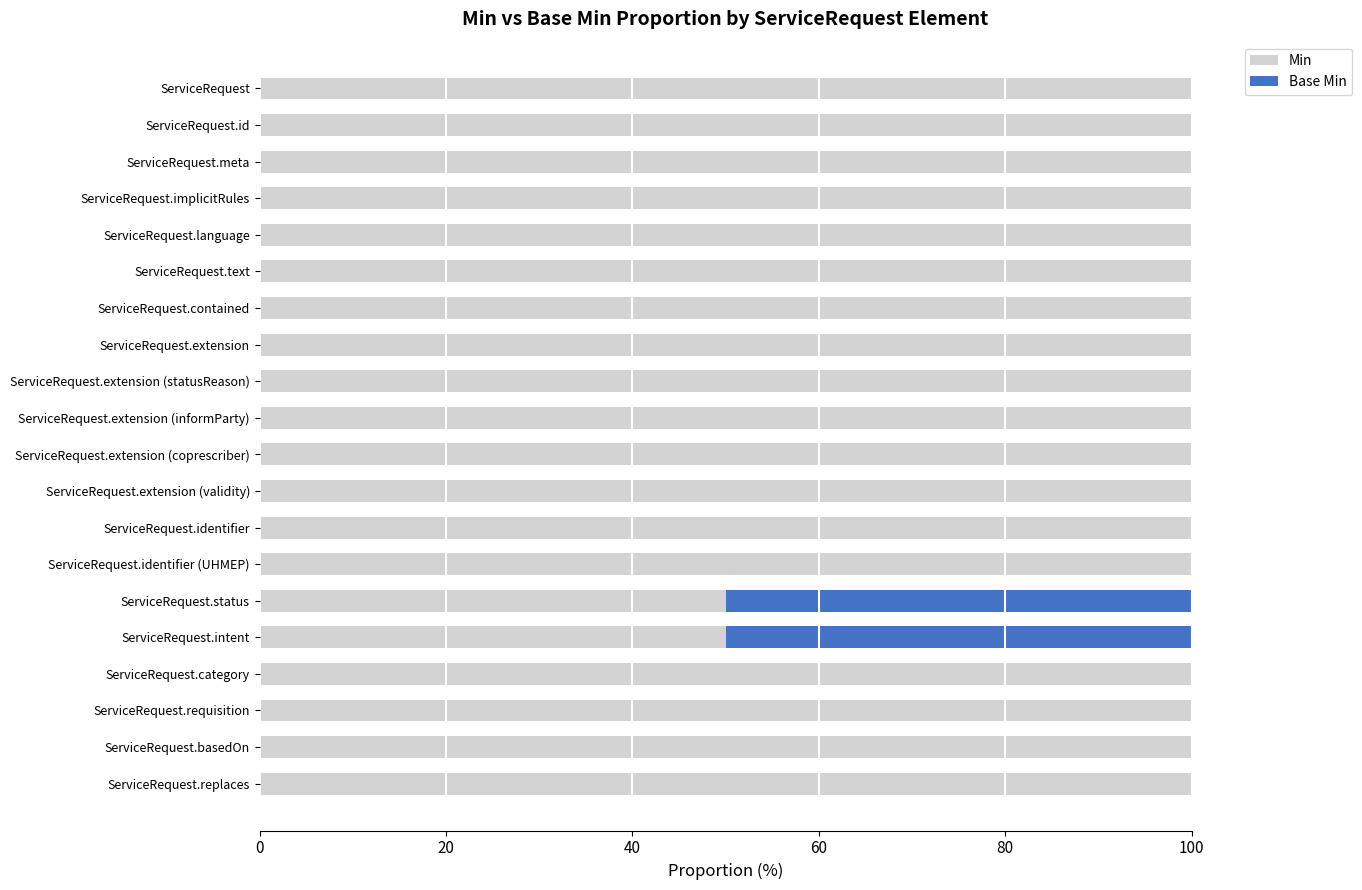

The Min series shows 100 at ServiceRequest. True or false?

True